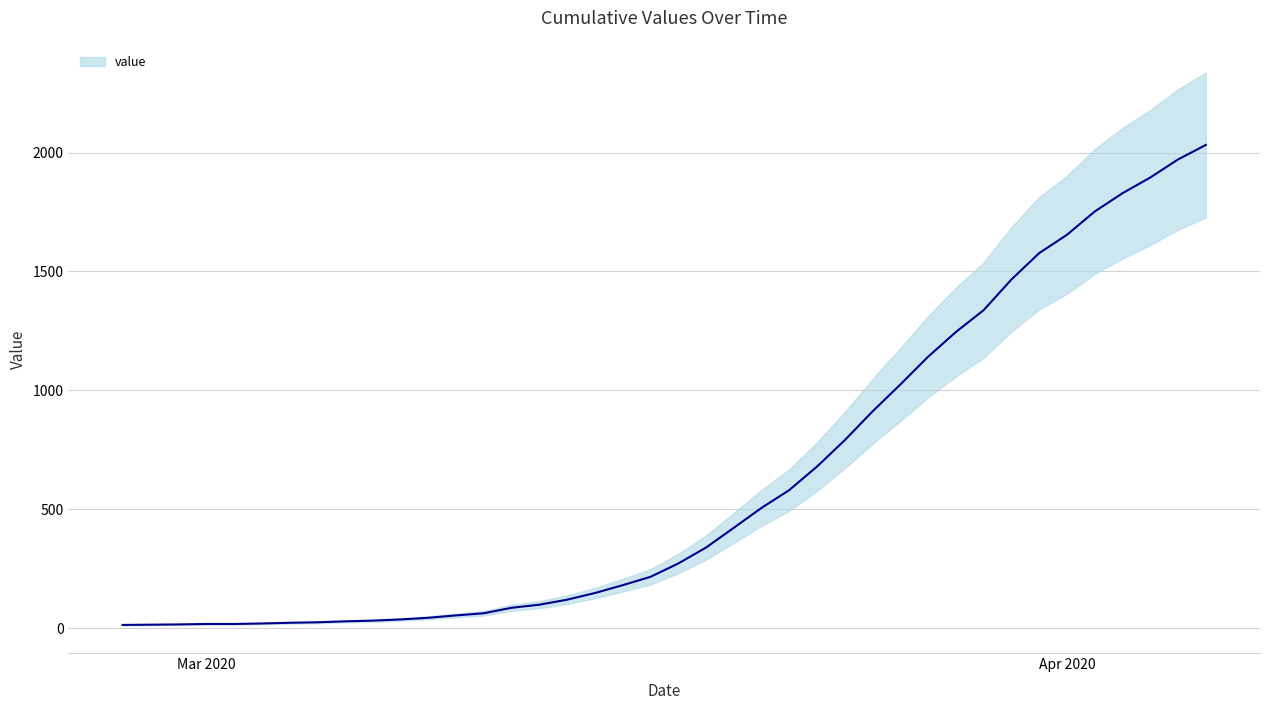

Is it true that the value at 24 is 951?

False